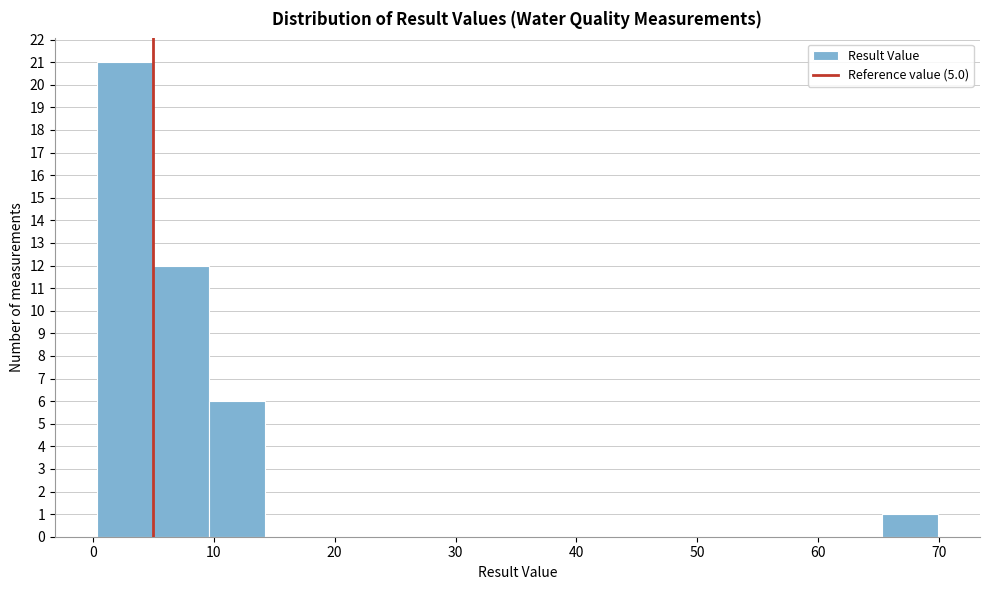

Reading left to right, list every bar in this chart as the range it spans on the x-axis followed by its height. Neither the bar edges nor the heights are printed on the chart, so give them approximately, as read against the axes.

0 to 5: 21
5 to 10: 12
10 to 14: 6
14 to 19: 0
19 to 24: 0
24 to 28: 0
28 to 33: 0
33 to 37: 0
37 to 42: 0
42 to 47: 0
47 to 51: 0
51 to 56: 0
56 to 61: 0
61 to 65: 0
65 to 70: 1